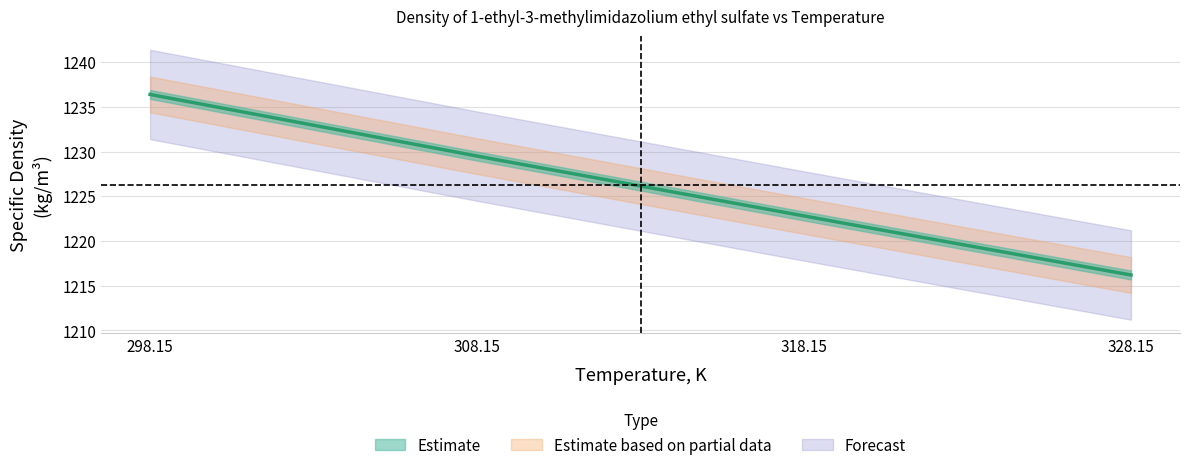

How many values in the Temperature, K series exceed 318?

2